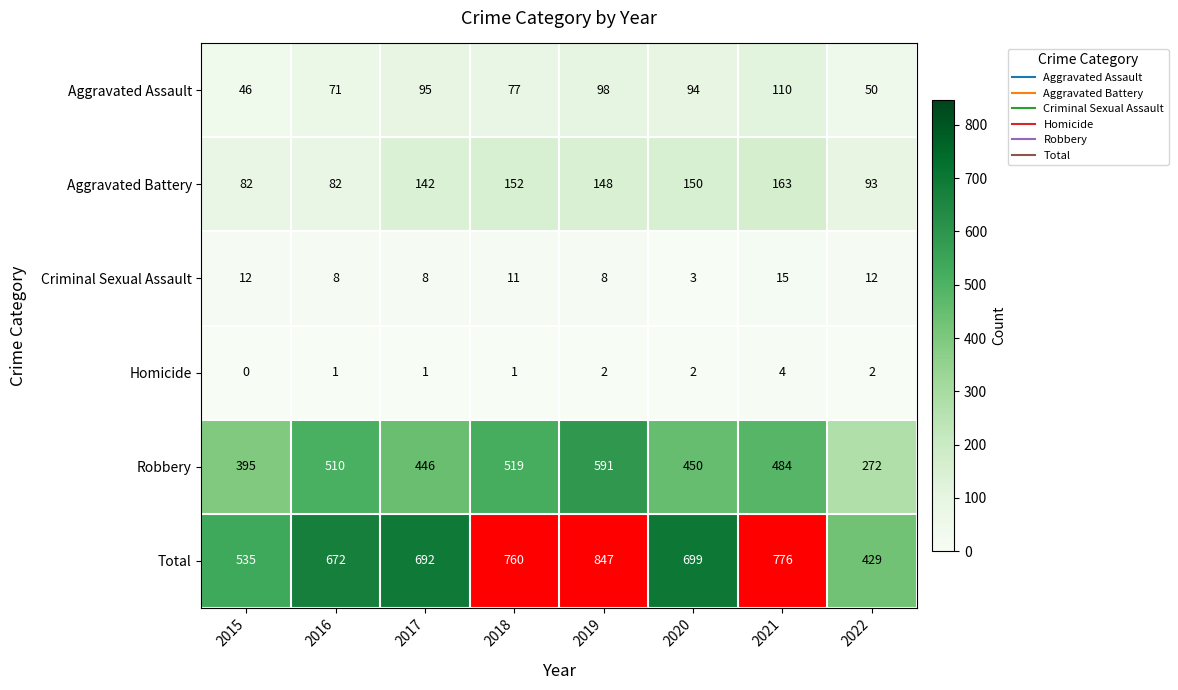

How many series are shown in this chart?

6